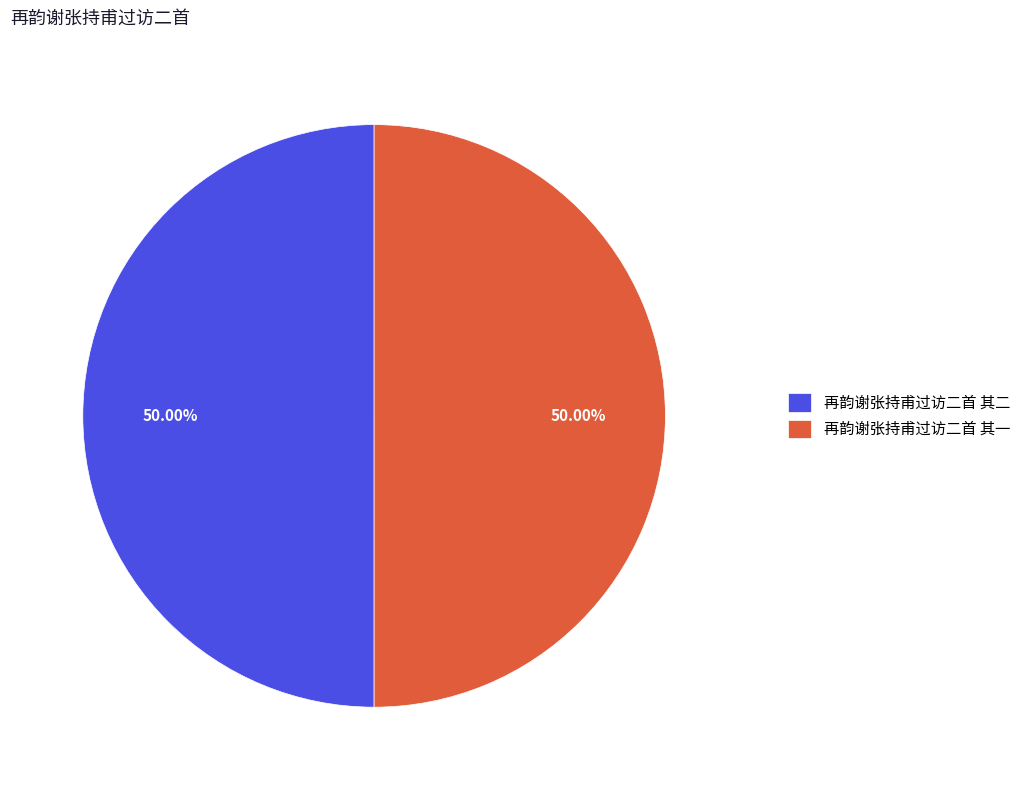

To the nearest percent, what percentage of the pie is 再韵谢张持甫过访二首 其一?

50%